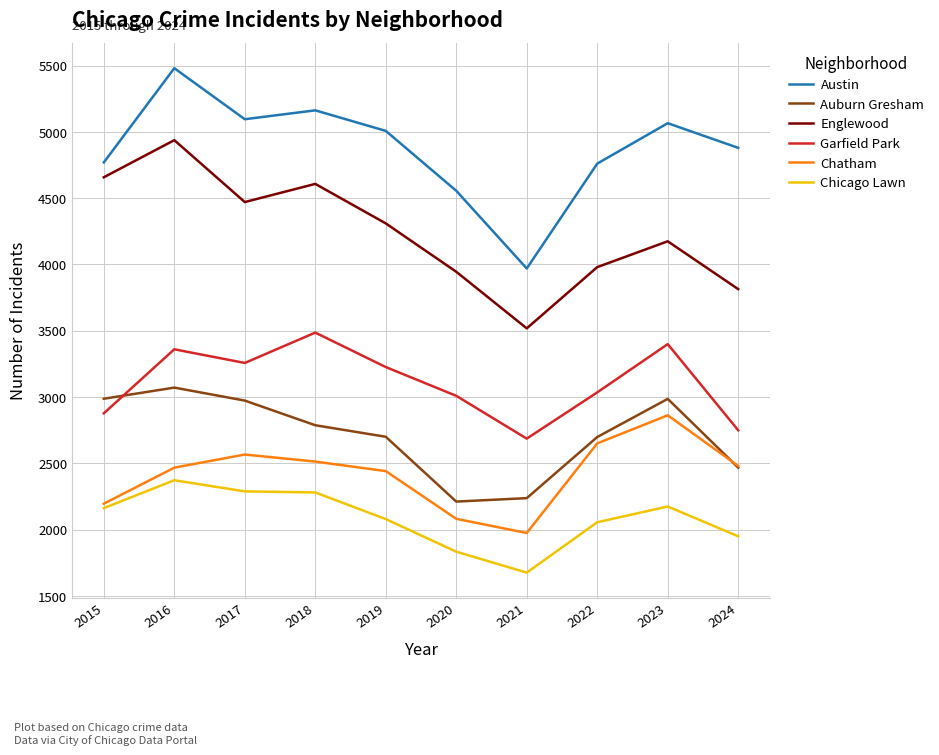

What are all the series names shown in the legend?

Austin, Auburn Gresham, Englewood, Garfield Park, Chatham, Chicago Lawn